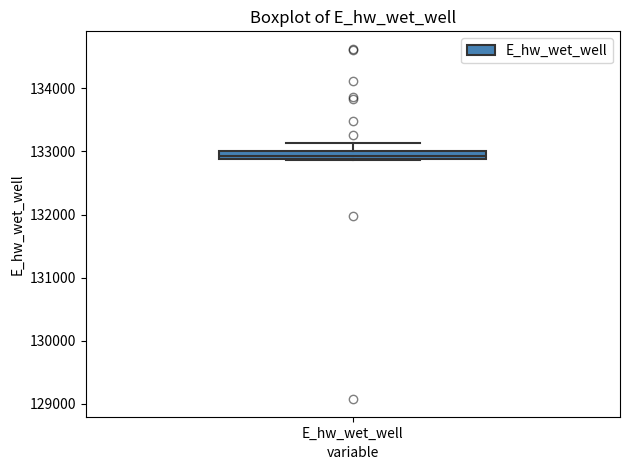

Where is the upper edge of the box for E_hw_wet_well on the y-axis? The values are not printed on the chart, so give them approximately, as read against the axis.

133000